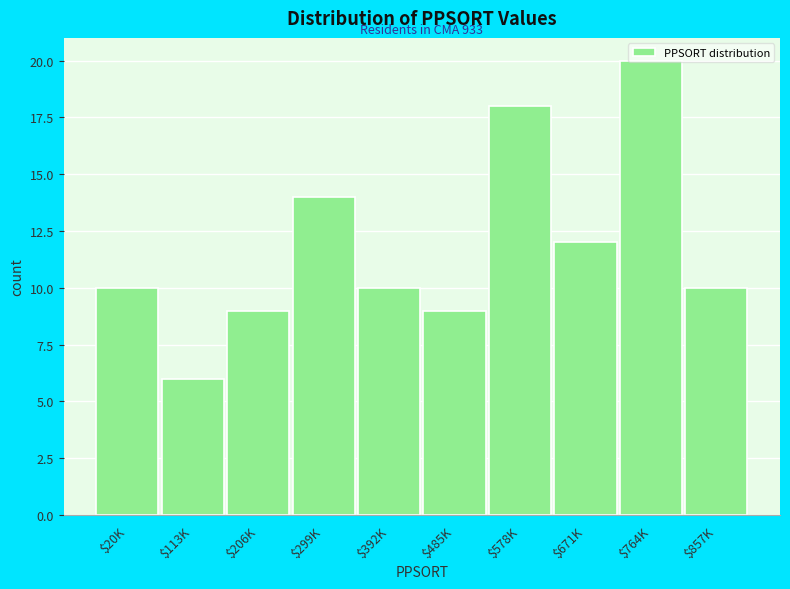

What is the label of the 2nd bar from the left?

$113K